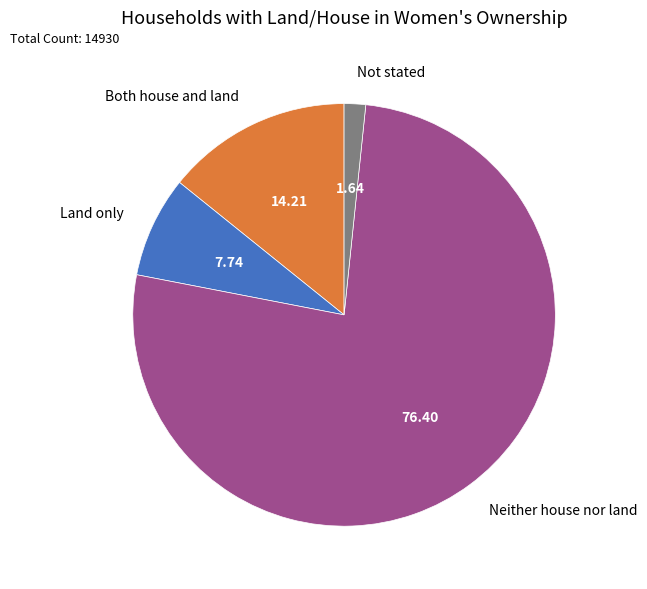

Is Neither house nor land the majority of the pie?

Yes